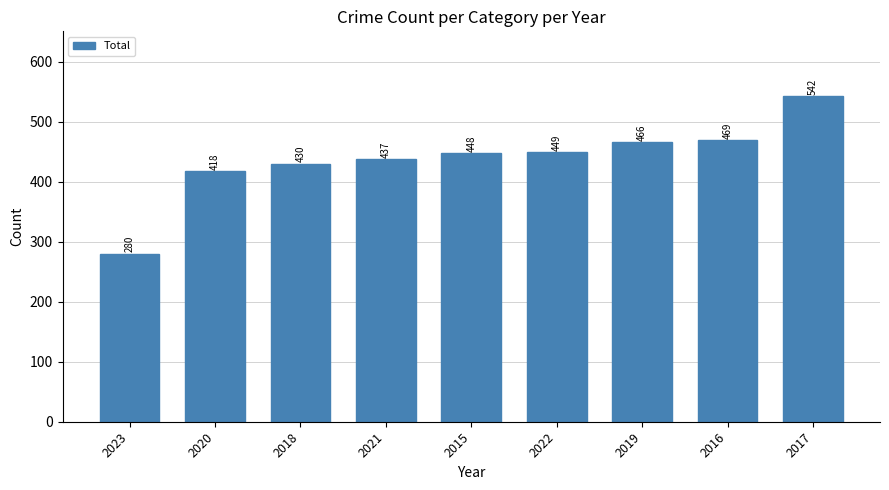

What is the smallest value displayed?

280